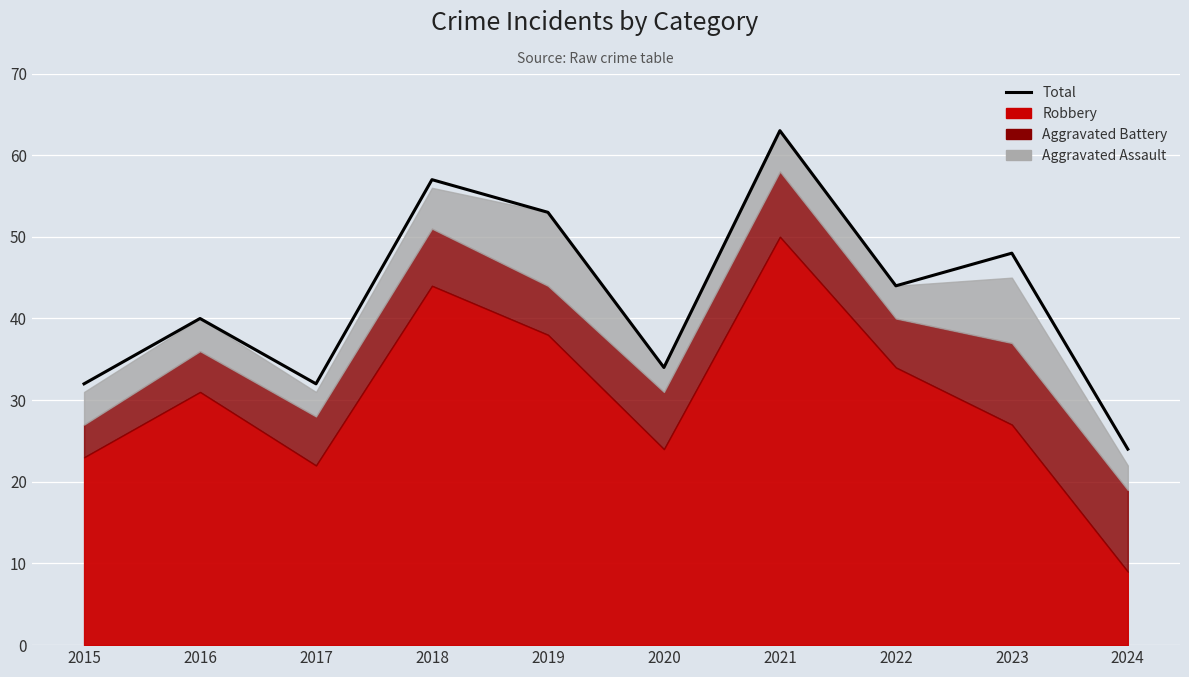

What is the approximate value at 2019, to the nearest 10?

50